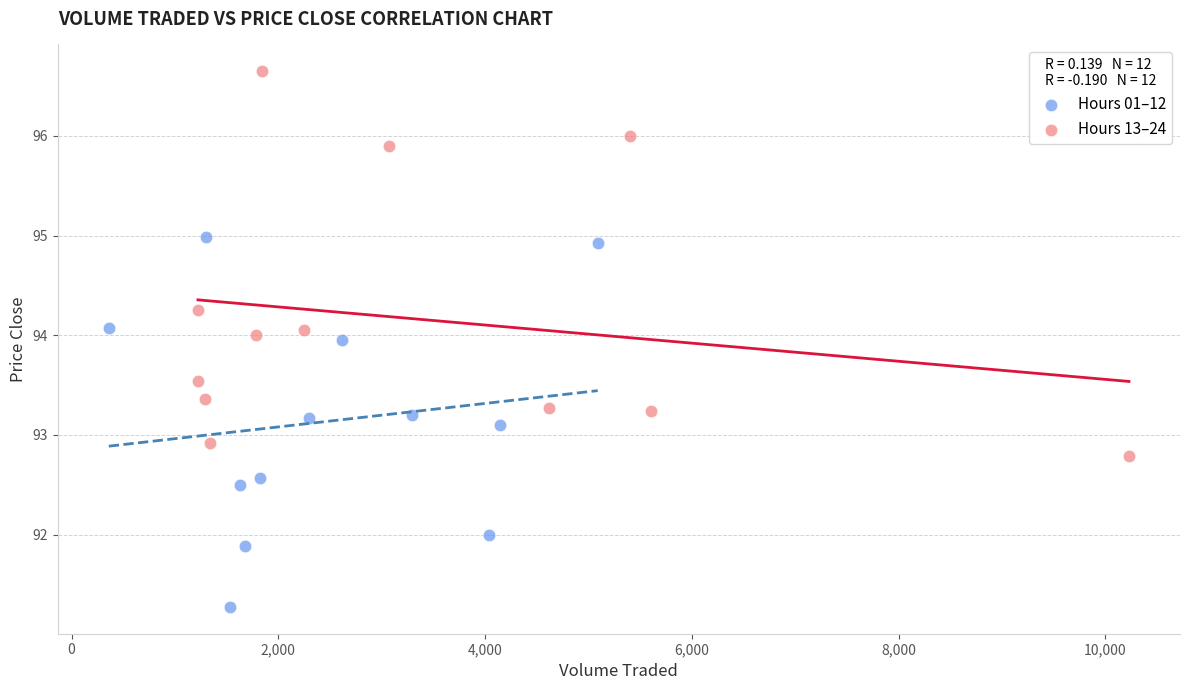

Which series reaches the minimum Y coordinate?

Hours 01–12